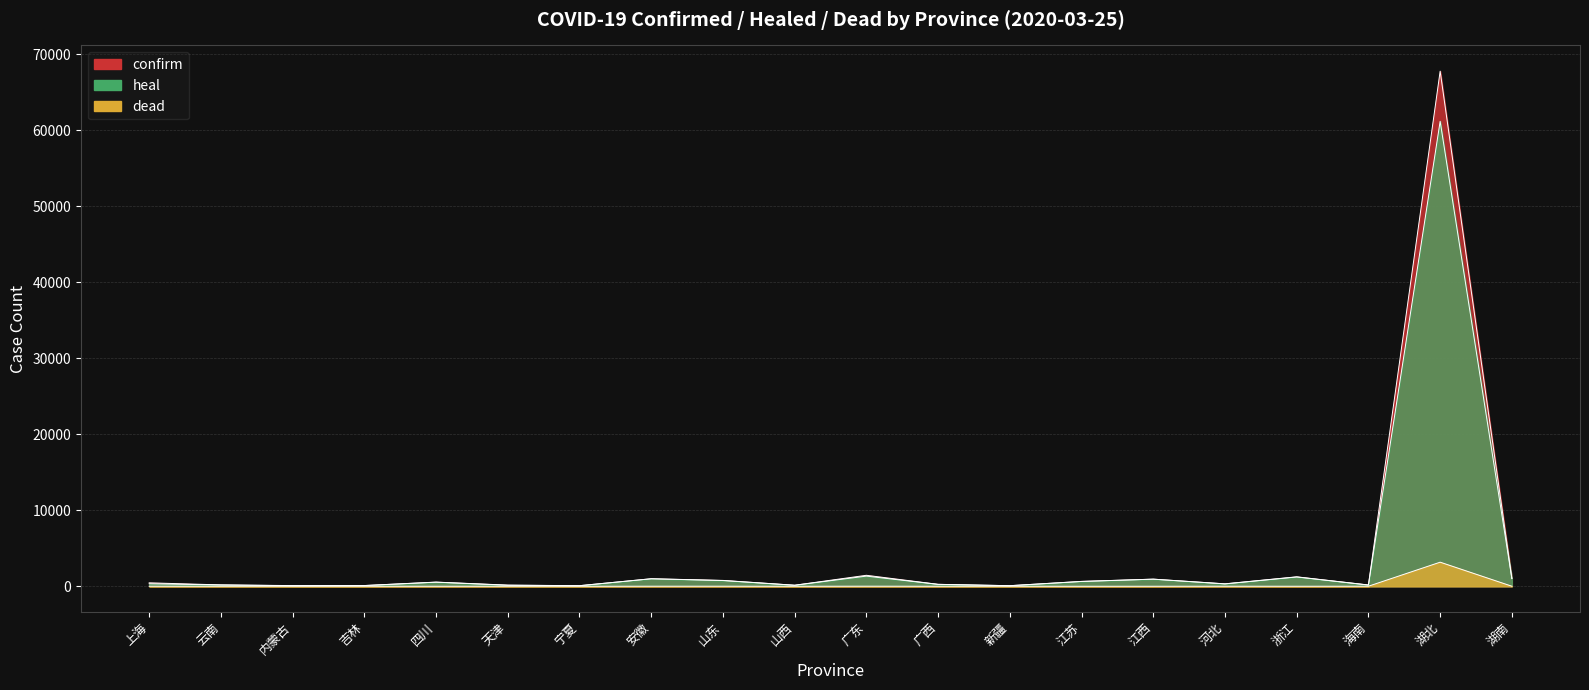

Reading left to right, what are all the values shown in this chart?

confirm: 451	178	89	95	547	151	75	990	769	135	1444	254	76	640	936	319	1243	168	67801	1018
heal: 330	172	74	92	536	133	75	984	752	133	1336	250	73	631	934	310	1222	162	61201	1014
dead: 5	2	1	1	3	3	0	6	7	0	8	2	3	0	1	6	1	6	3169	4